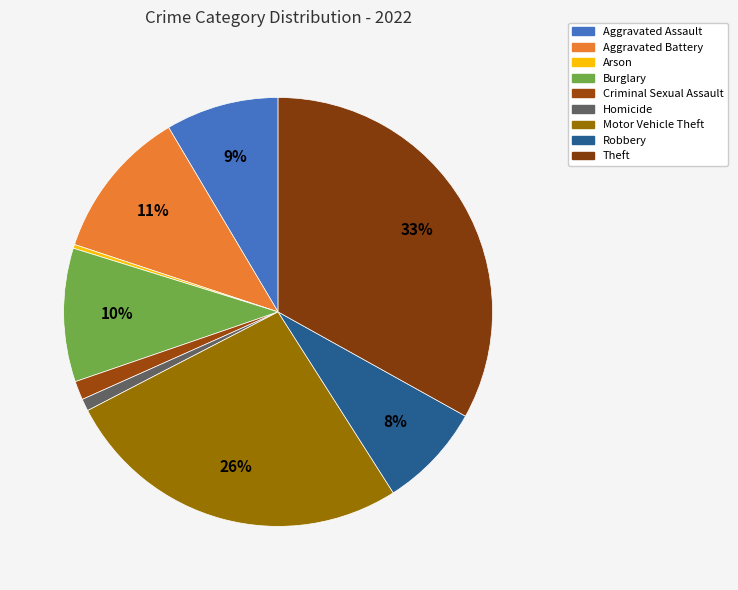

To the nearest percent, what percentage of the pie is Motor Vehicle Theft?

26%